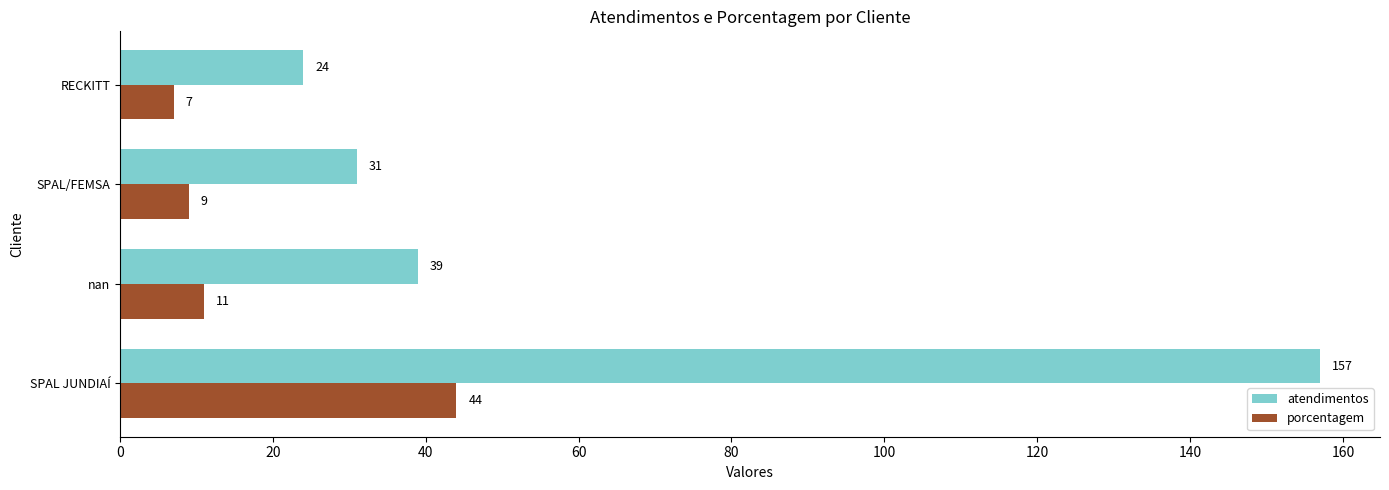

How many data points in atendimentos are less than 39?

2